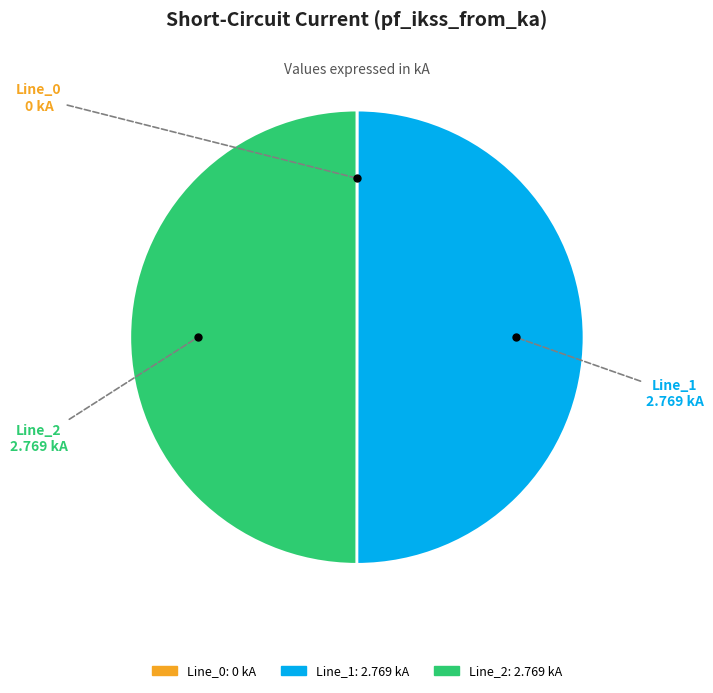

Do Line_2 and Line_1 together represent more than half of the pie?

Yes